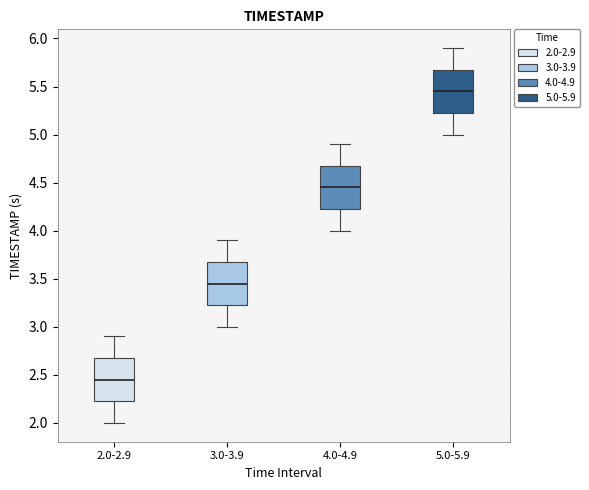

Reading left to right, read every box against the y-axis: the position of its median line, the range the box covers, and the ends of its whiskers. The values are not printed on the chart, so give them approximately, as read against the axis.

2.0-2.9: median 2.45, box 2.25 to 2.70, whiskers 2.00 to 2.90
3.0-3.9: median 3.45, box 3.25 to 3.70, whiskers 3.00 to 3.90
4.0-4.9: median 4.45, box 4.25 to 4.70, whiskers 4.00 to 4.90
5.0-5.9: median 5.45, box 5.25 to 5.70, whiskers 5.00 to 5.90